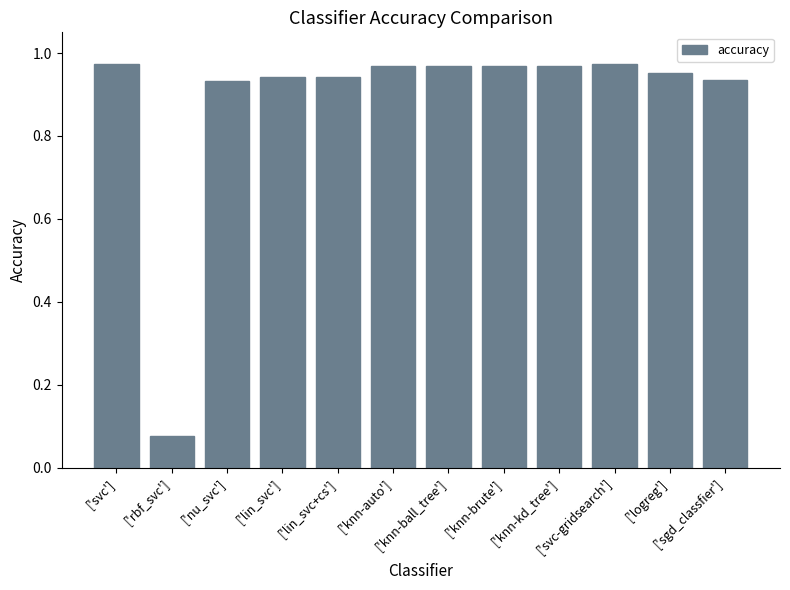

What is the sum of all values?

10.6